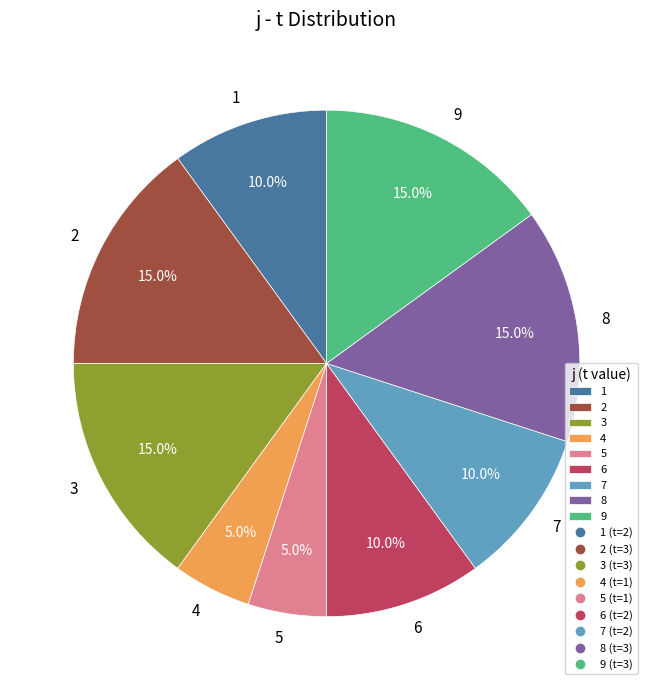

To the nearest percent, what portion does 2 represent?

15%